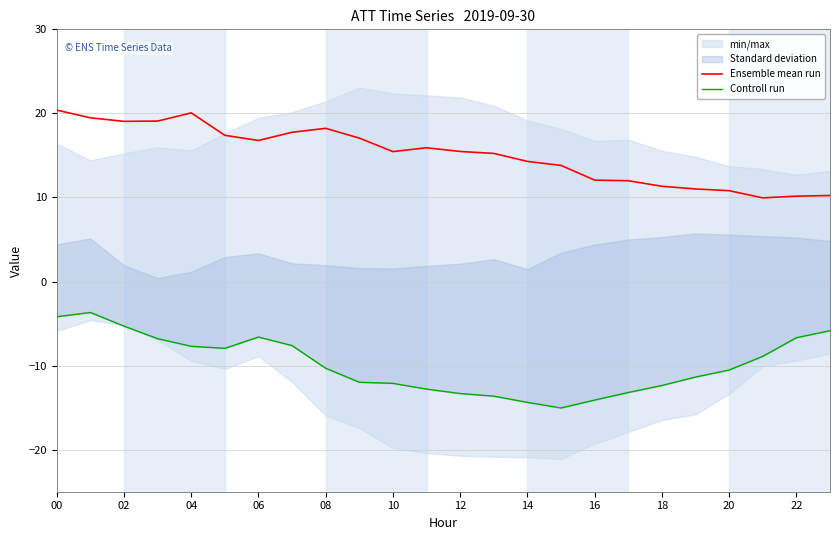

The Ensemble mean run series shows 2.6 at 20. True or false?

False